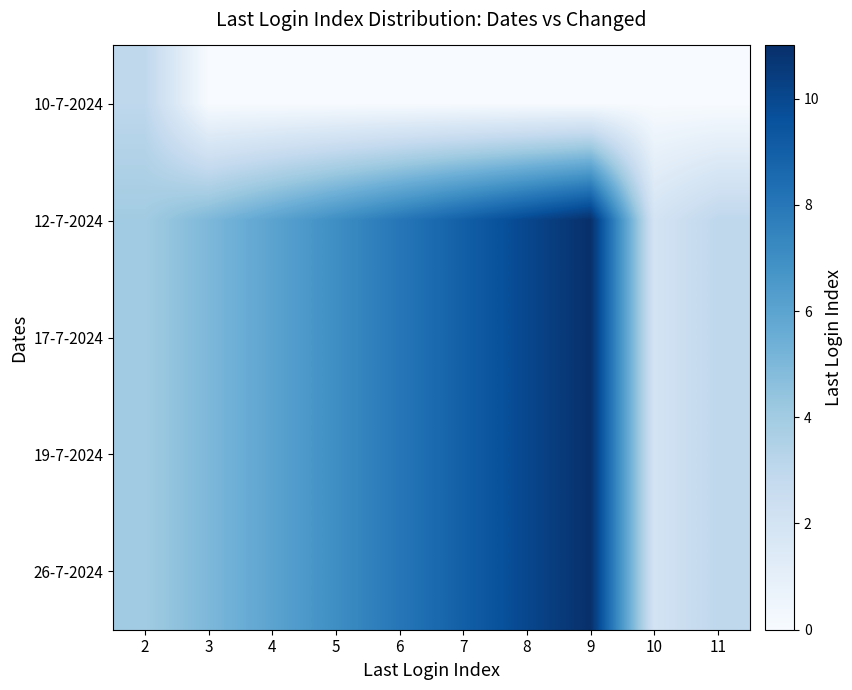

Which series has the largest total across all categories?

12-7-2024